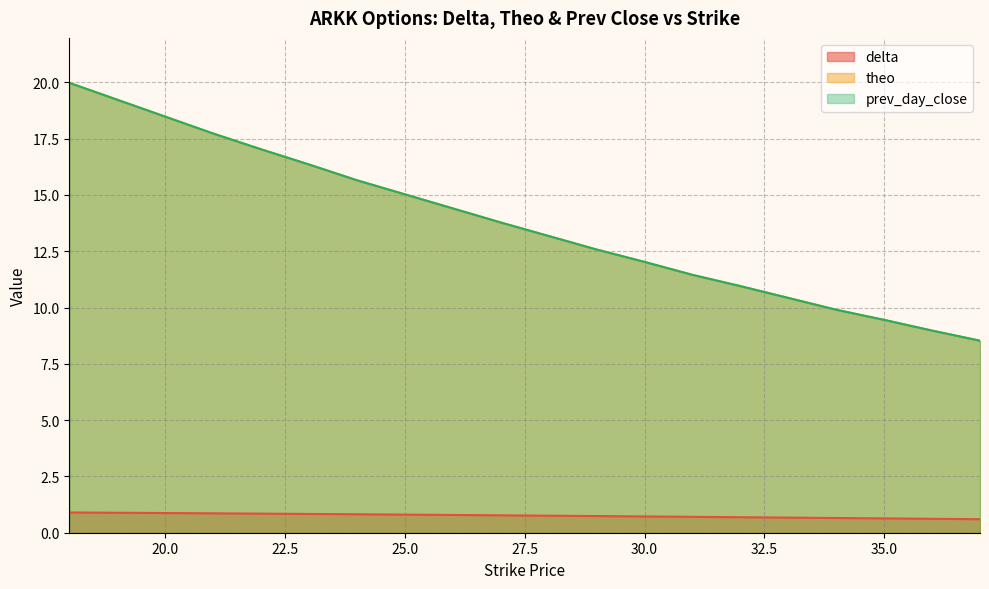

Which has a higher value, 19 or 37?

19